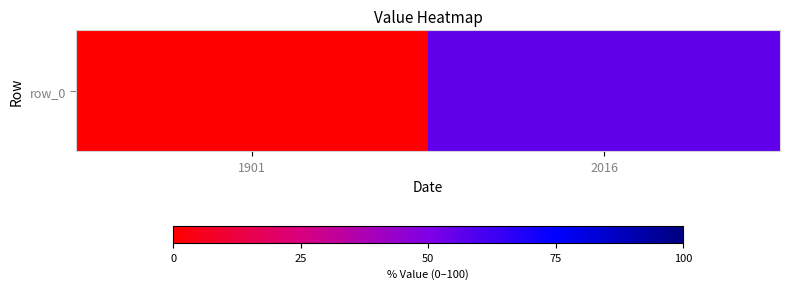

List the labels in order of value, largest first.

2016, 1901